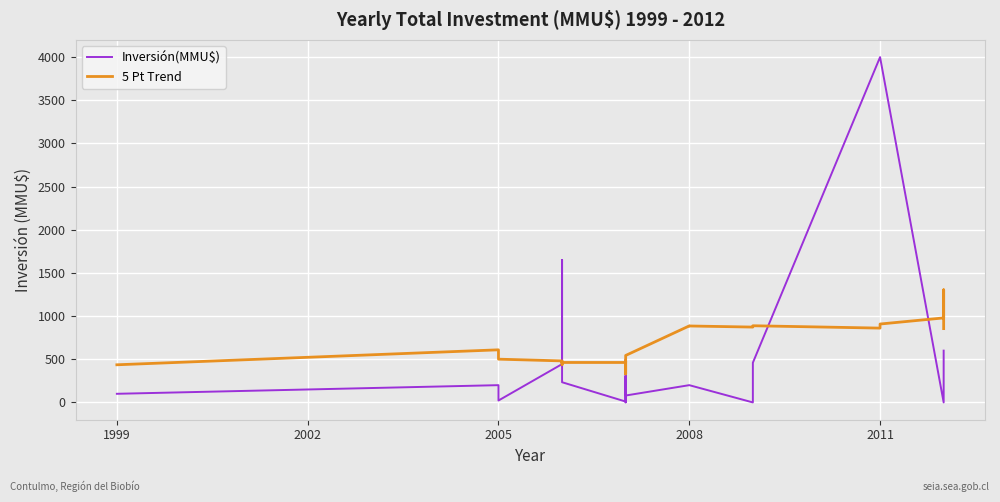

In 5 Pt Trend, how many points are lower than both neighbors (excluding endpoints)?

4